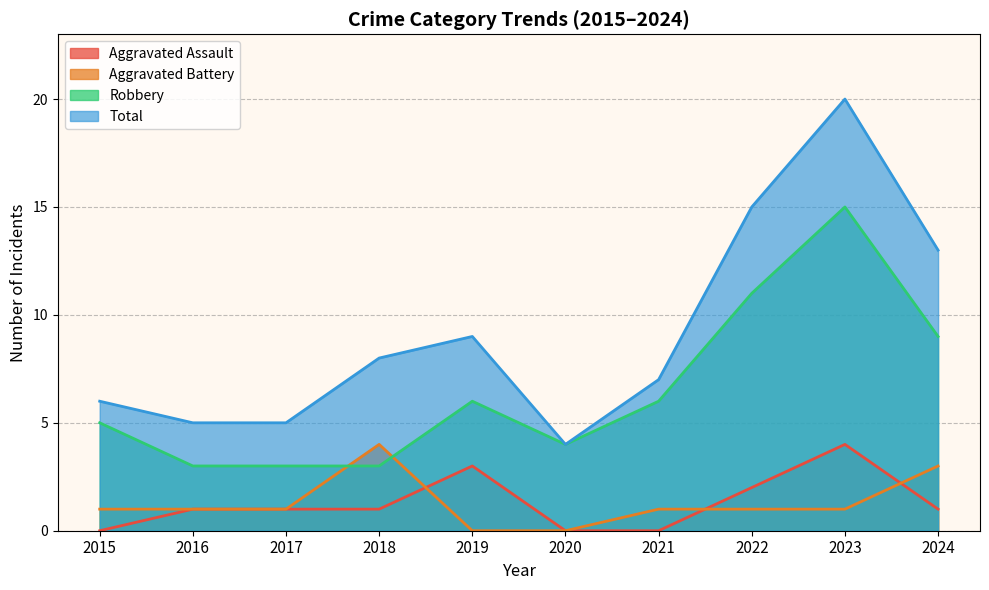

Rank the categories by Robbery value from highest to lowest.

2023, 2022, 2024, 2019, 2021, 2015, 2020, 2016, 2017, 2018